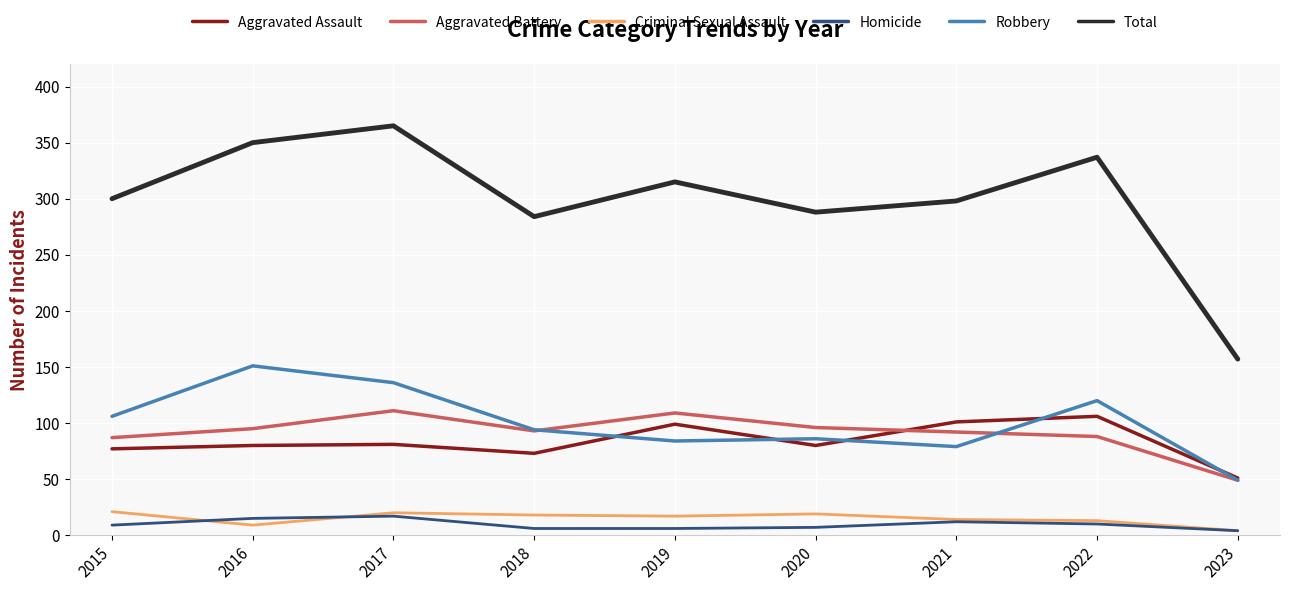

The value of Robbery at 2019 is 47. True or false?

False